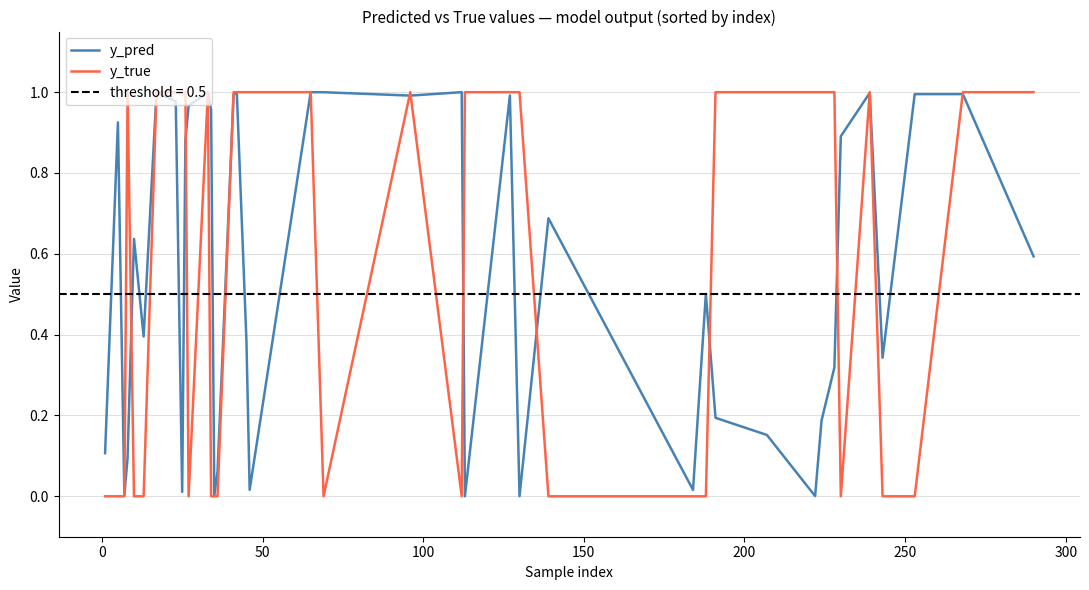

What is the value of the y_true point at the 10th from the left?

1.0